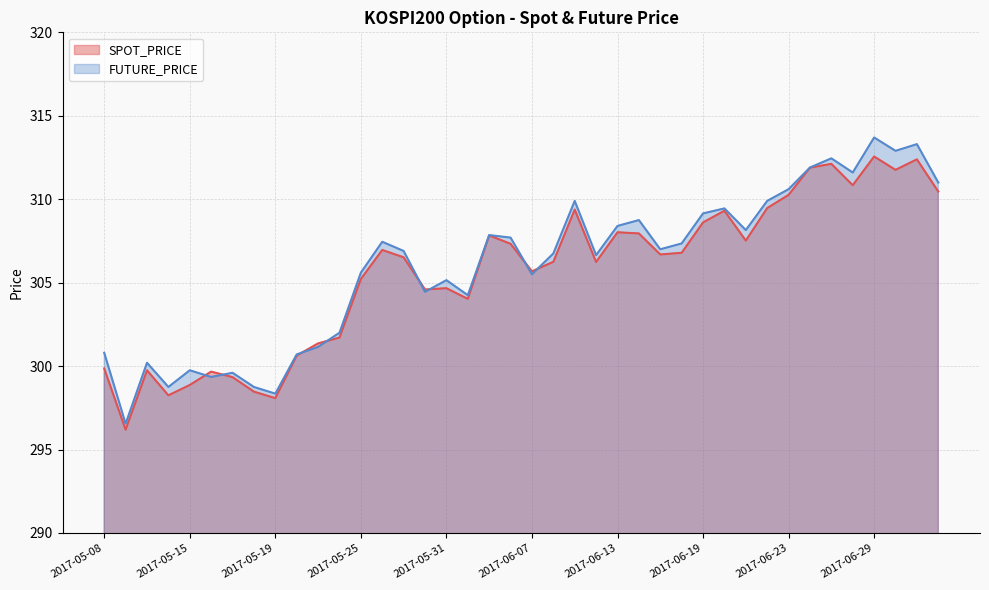

What is the sum of the FUTURE_PRICE values at 2017-06-23 and 2017-05-11?

610.8